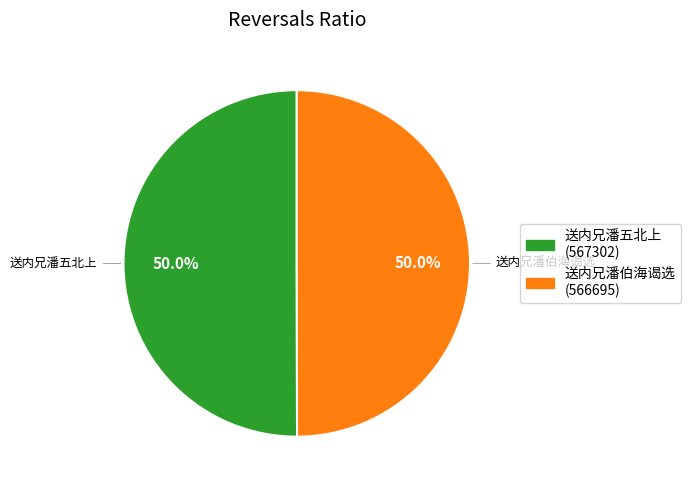

To the nearest percent, what is the combined percentage of 送内兄潘伯海谒选 and 送内兄潘五北上?

100%